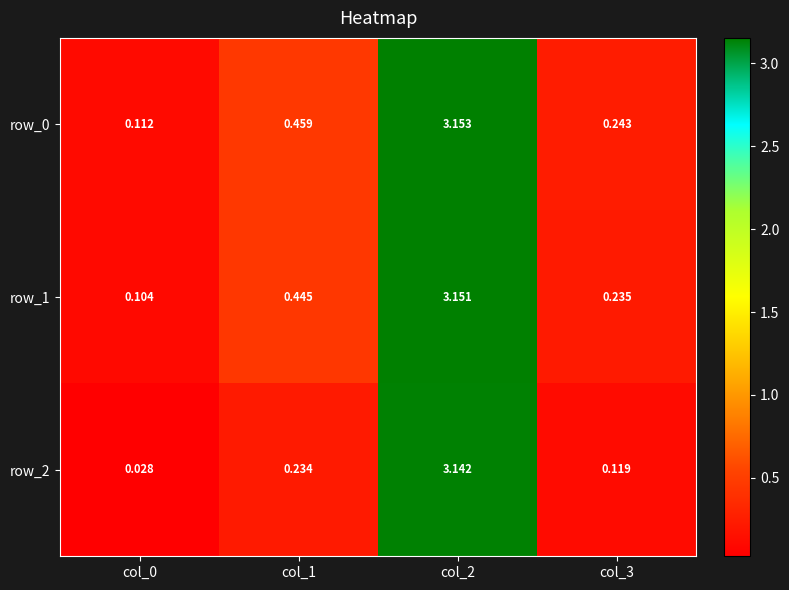

Between col_0 and col_2, which series saw the biggest shift?

row_2